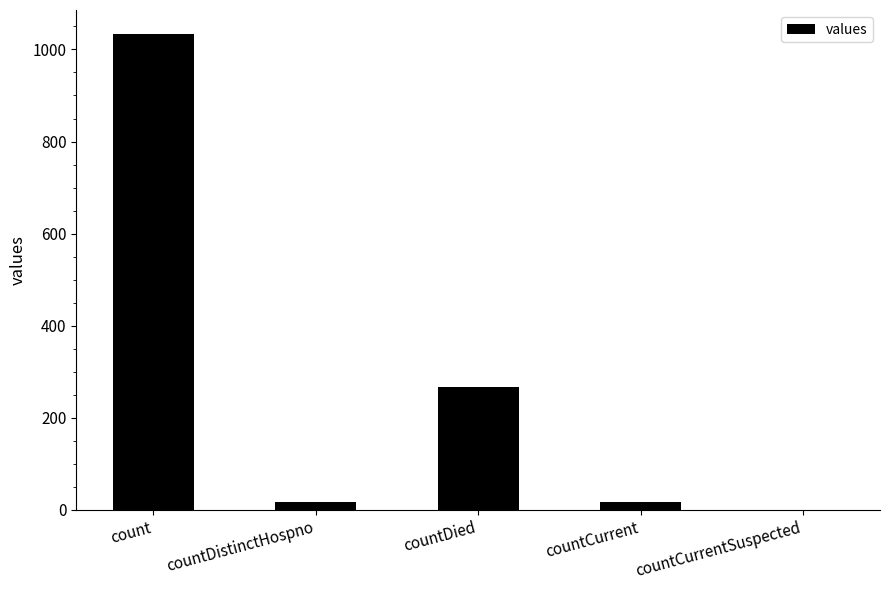

How many distinct data groups are displayed?

1